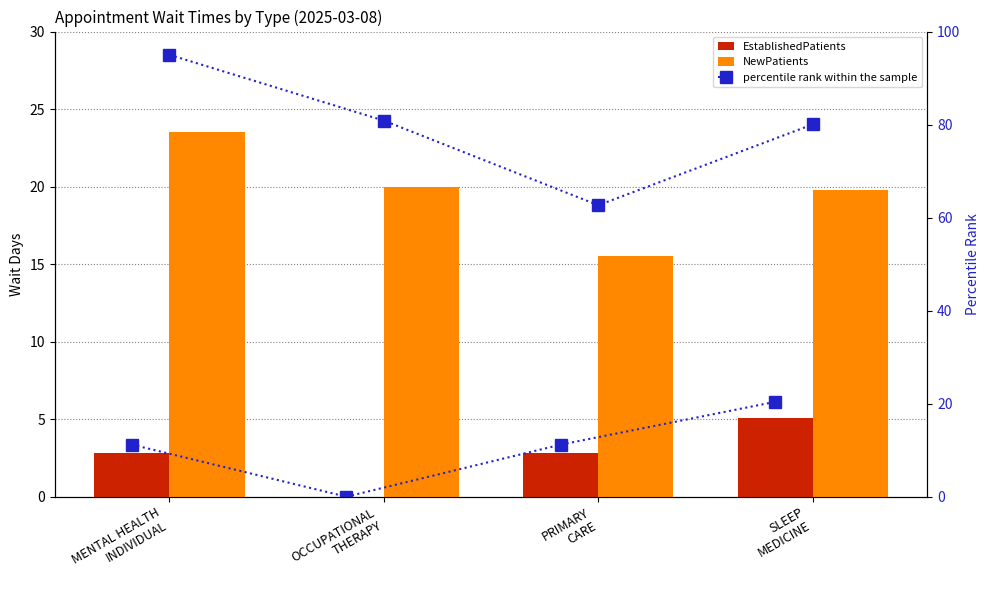

What is the total value across all series at SLEEP
MEDICINE?

104.9